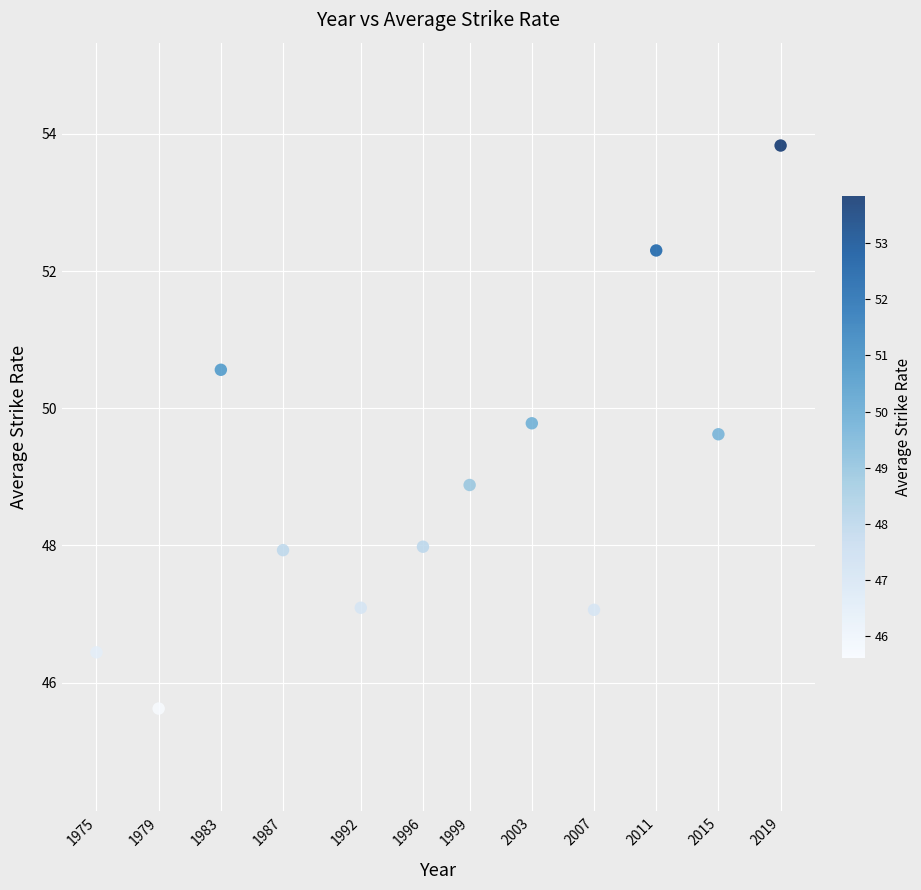

What is the range of X values (max minus min)?

44.0